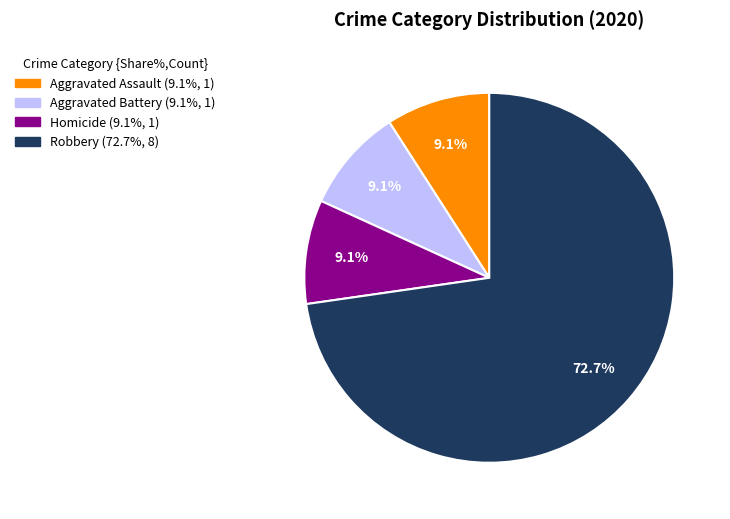

To the nearest percent, what is the difference between the largest and smallest slice percentages?

64%